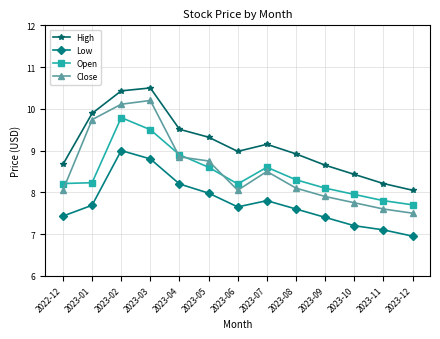

Which series changed the most between 2023-01 and 2023-08?

Close